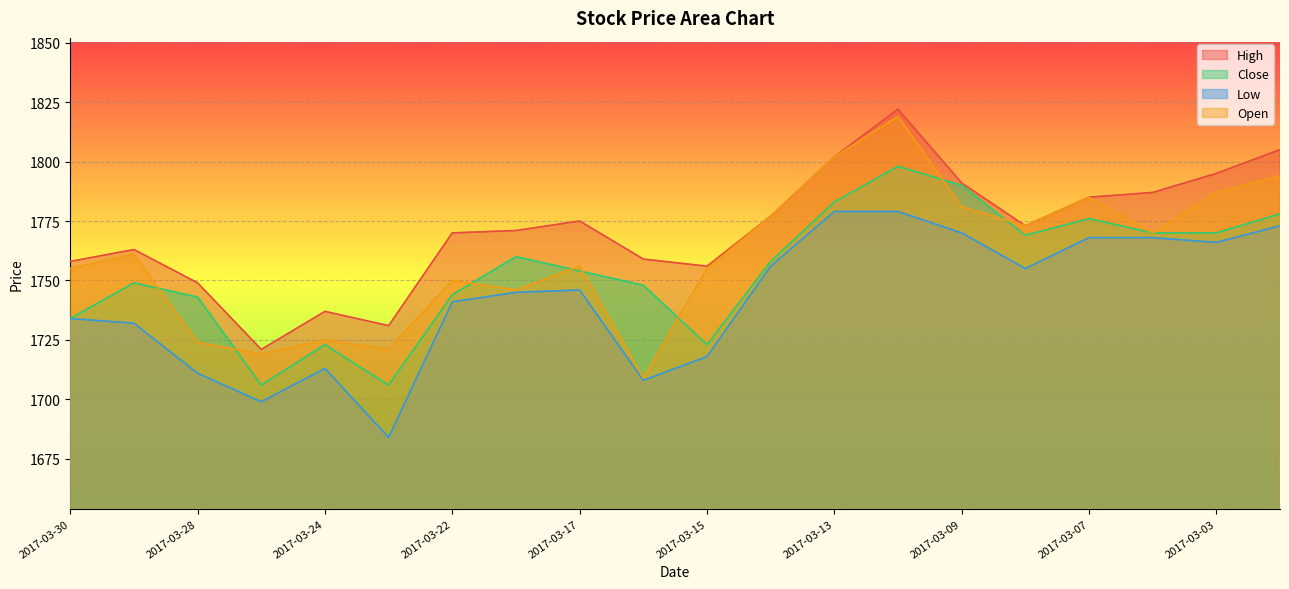

List the series in order of their overall mean, lowest first.

Low, Close, Open, High